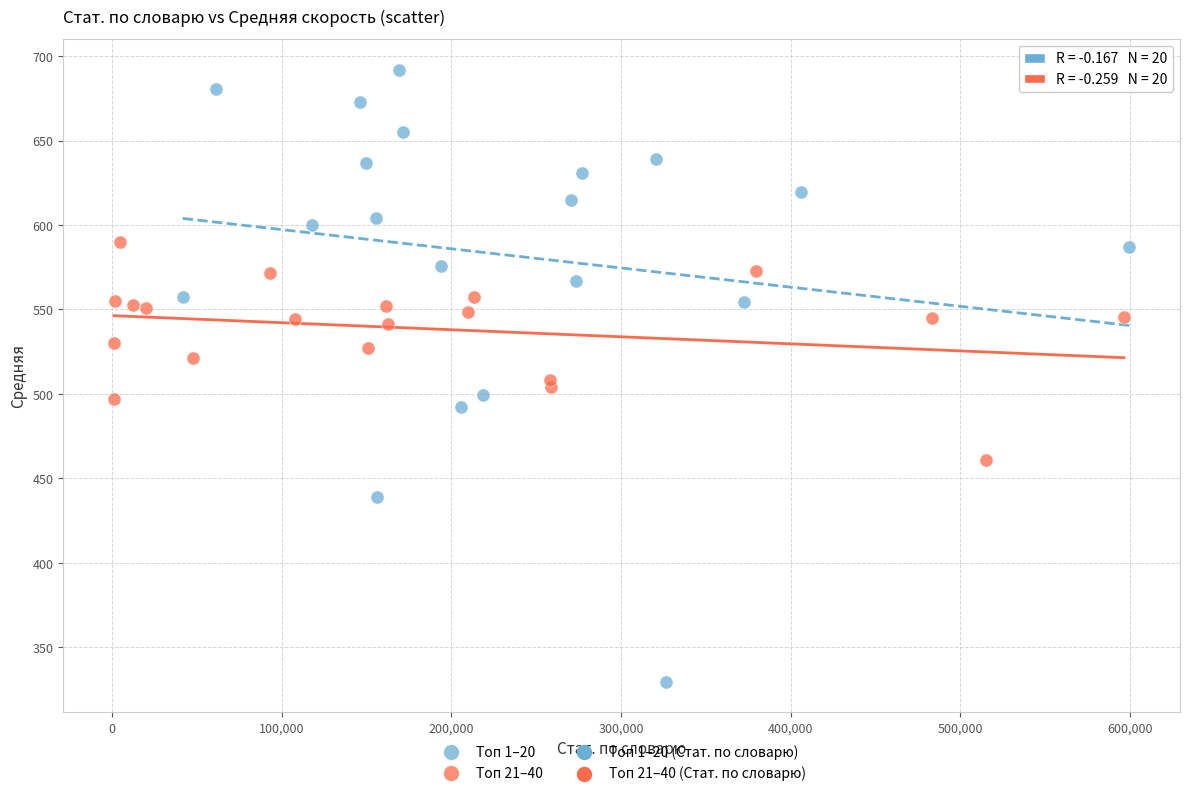

Which series contains the highest Y value?

Топ 1–20